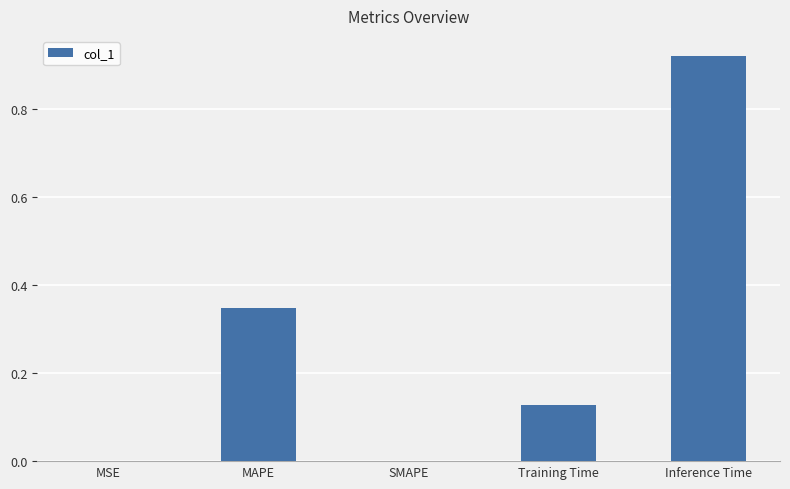

How many categories are shown in the chart?

5